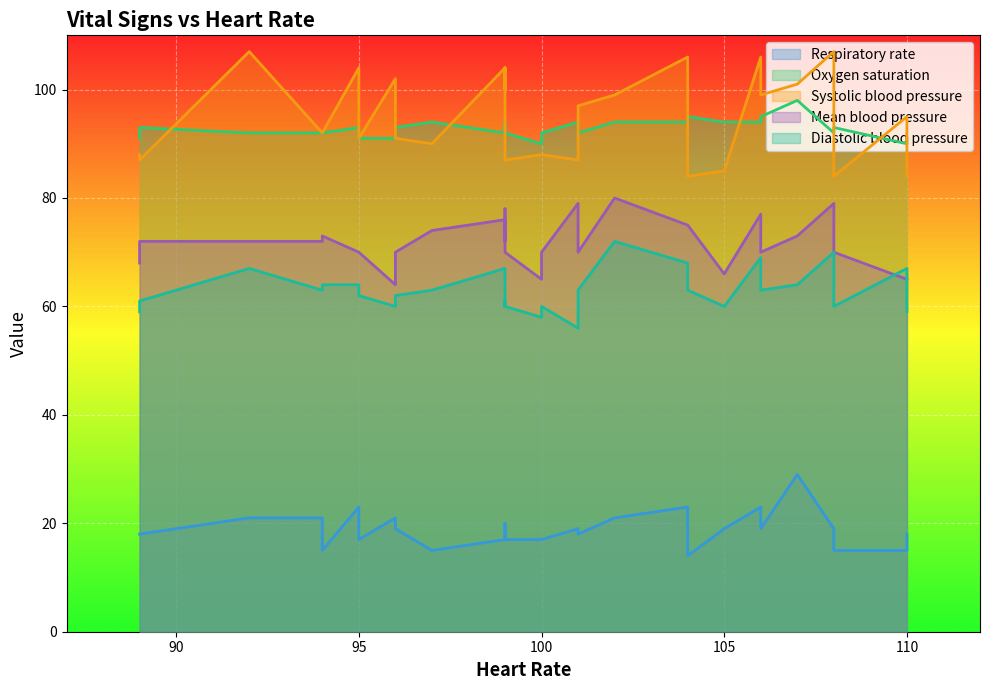

In Heart Rate, how many points are lower than both neighbors (excluding endpoints)?

7